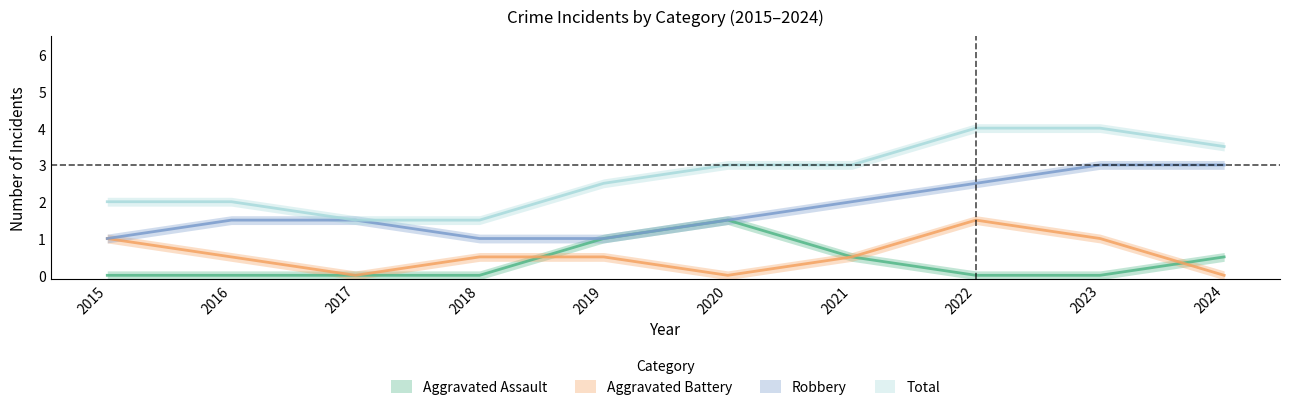

How many lines are shown in the chart?

4